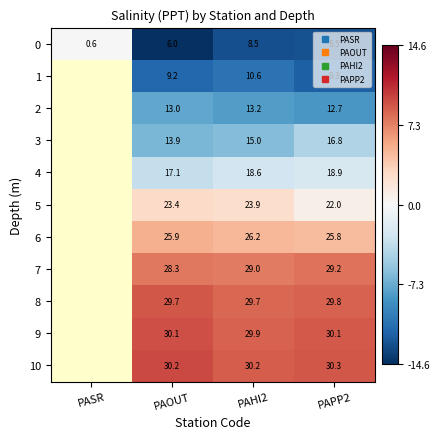

Is the value of 0 at PASR greater than the value of 5 at PAPP2?

No